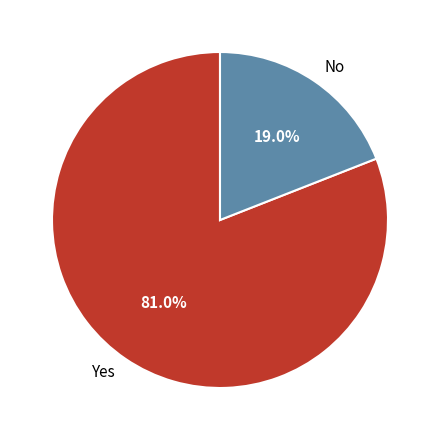

To the nearest percent, what is the average slice percentage?

50%